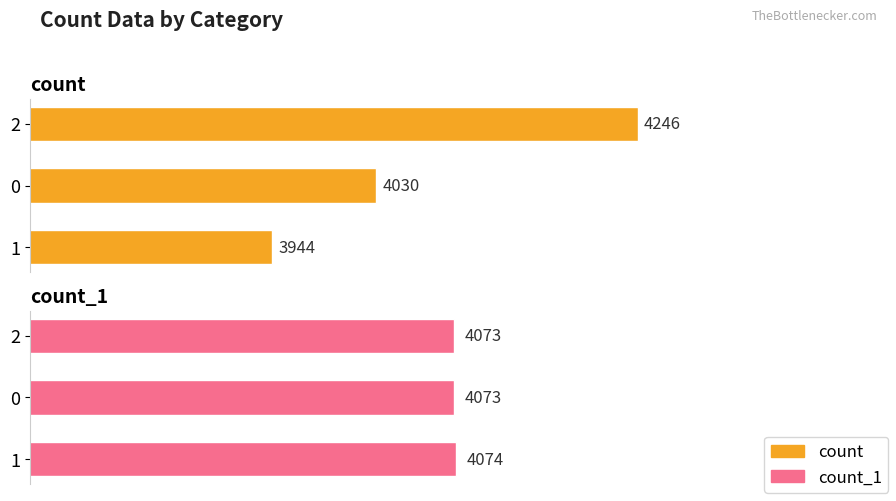

How many data points in count_1 are above 4073?

1